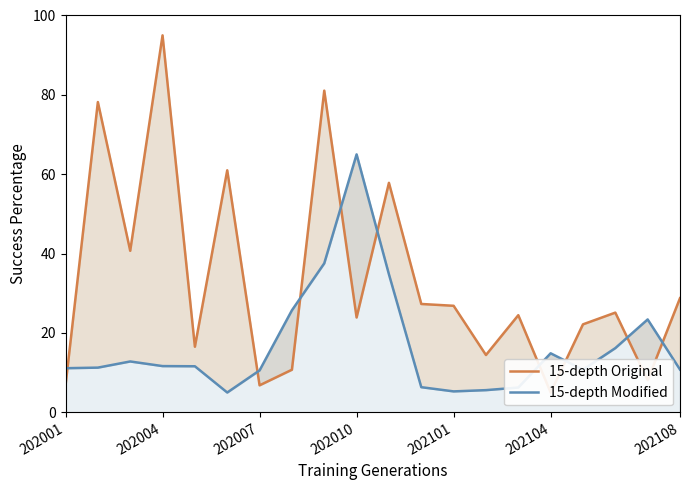

How many lines are shown in the chart?

2